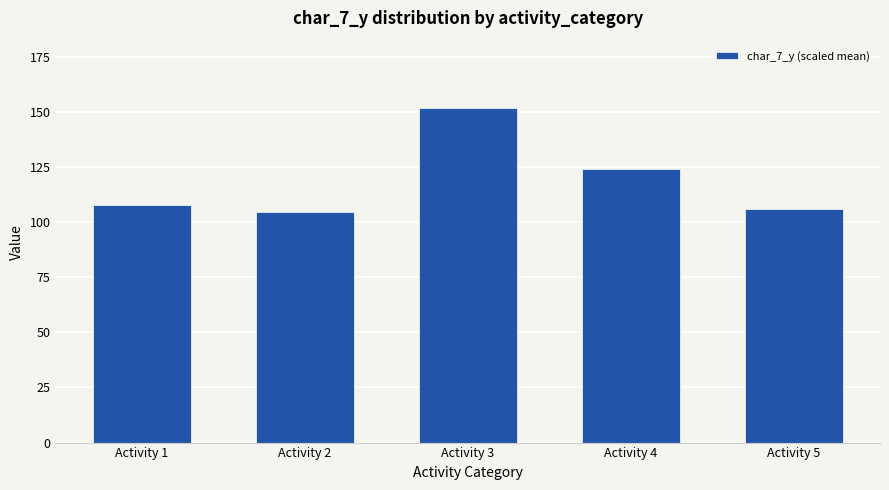

Read the value at Activity 2.

104.6